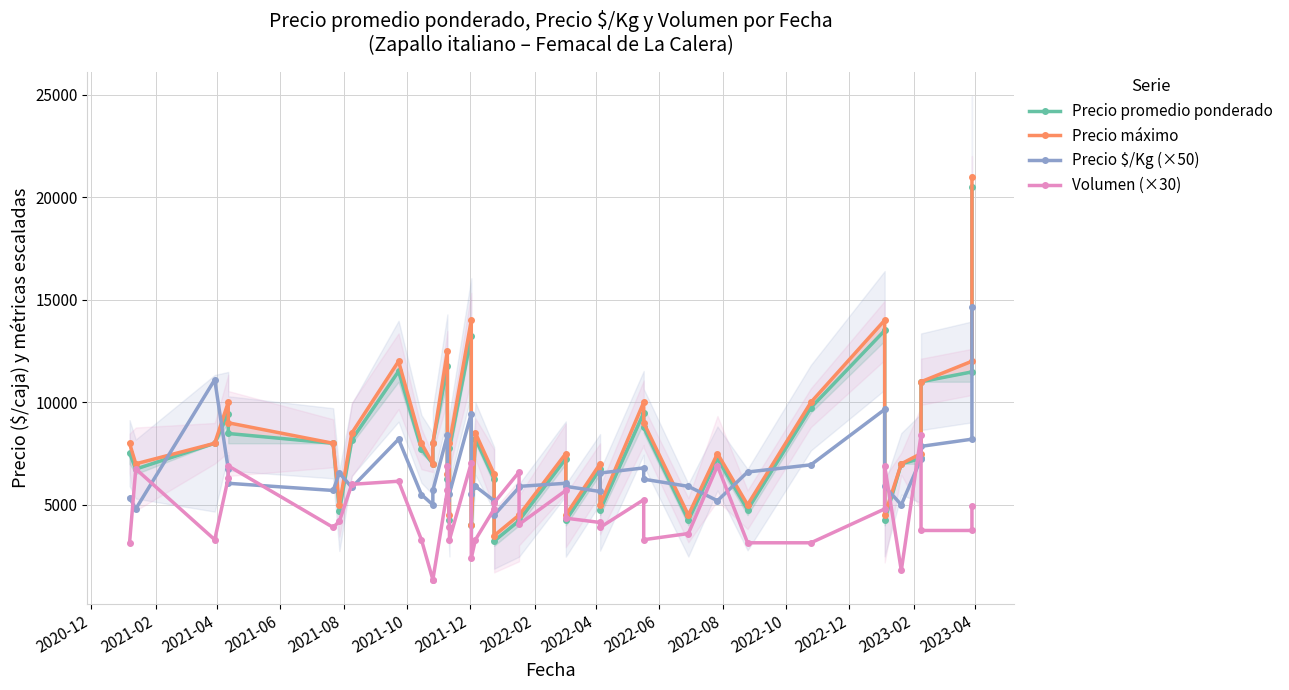

In Volumen (×30), how many points are lower than both neighbors (excluding endpoints)?

8